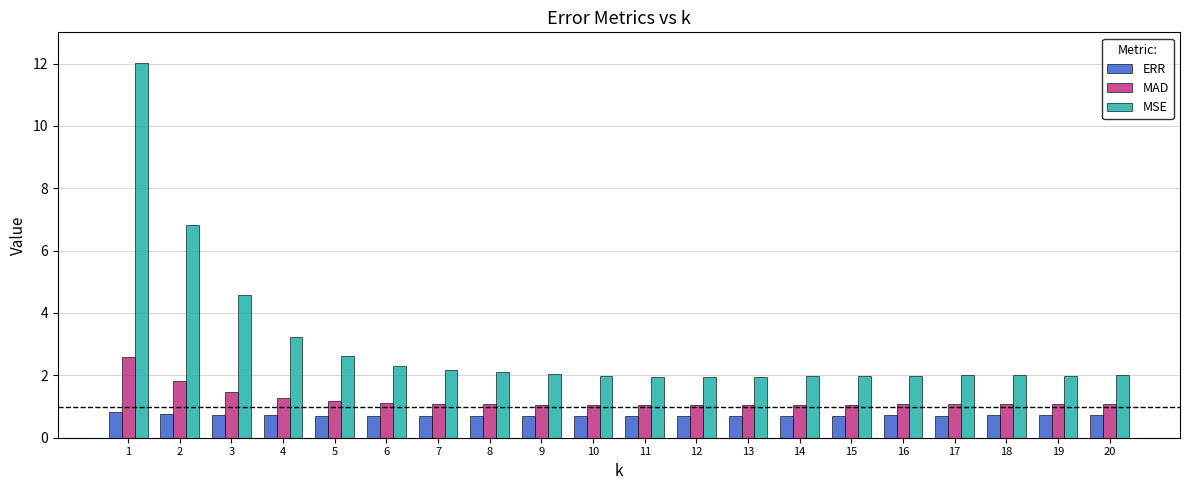

Are the bars horizontal?

No